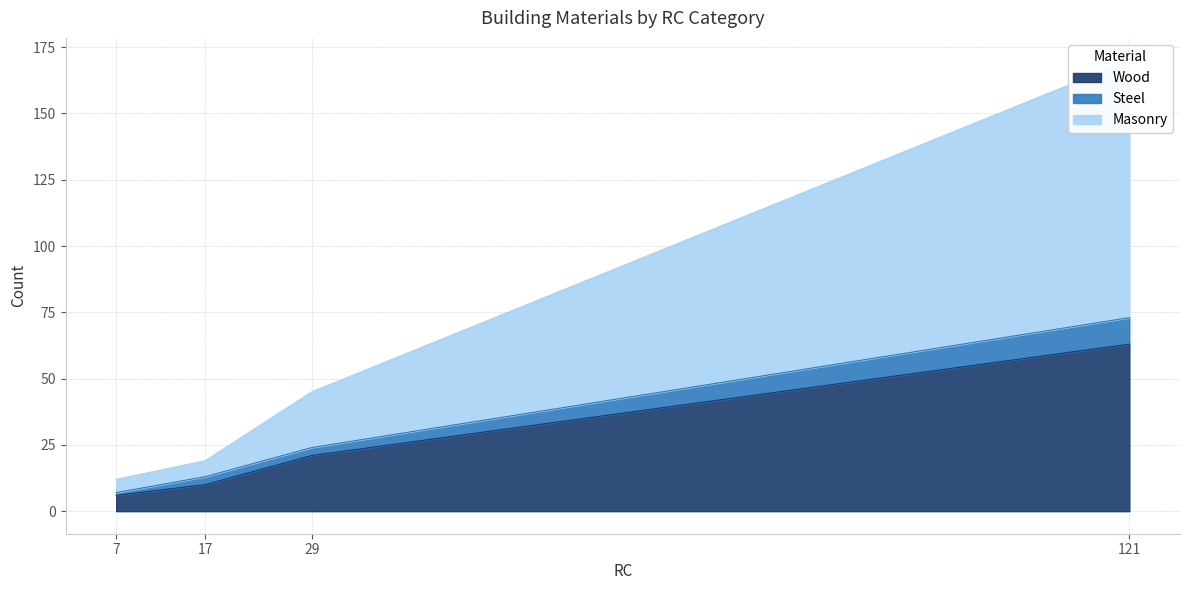

How many Steel values are between 3 and 10?

3